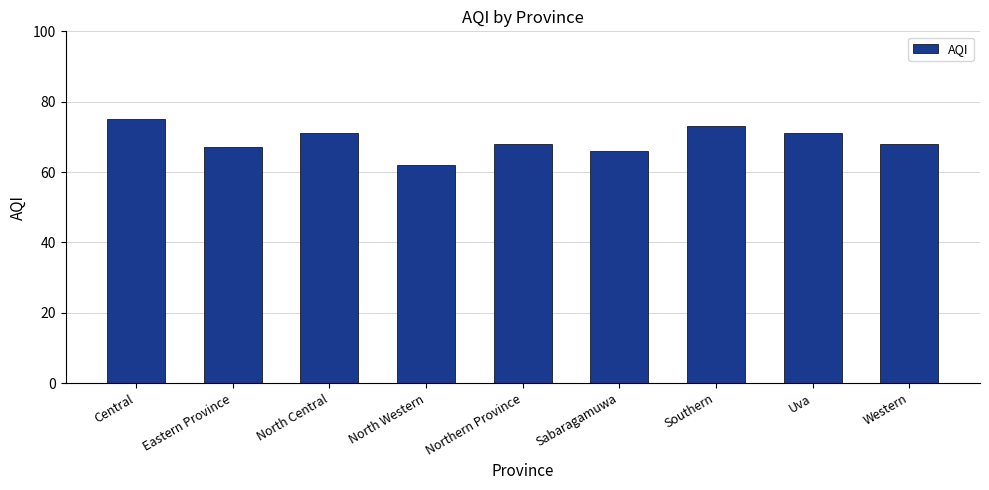

At which category does the chart reach its peak across all series?

Central